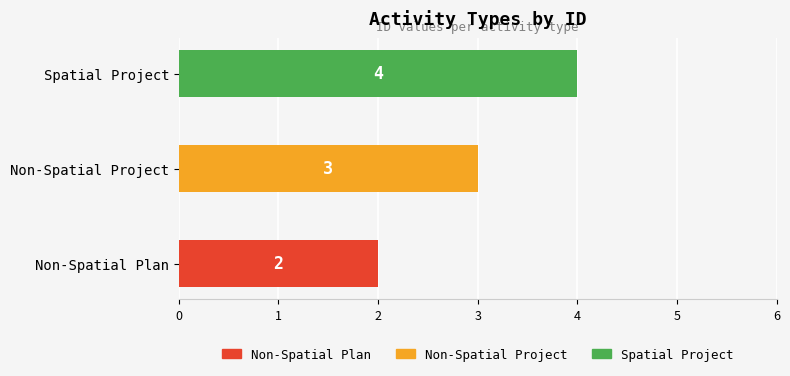

What is the maximum value shown in the chart?

4